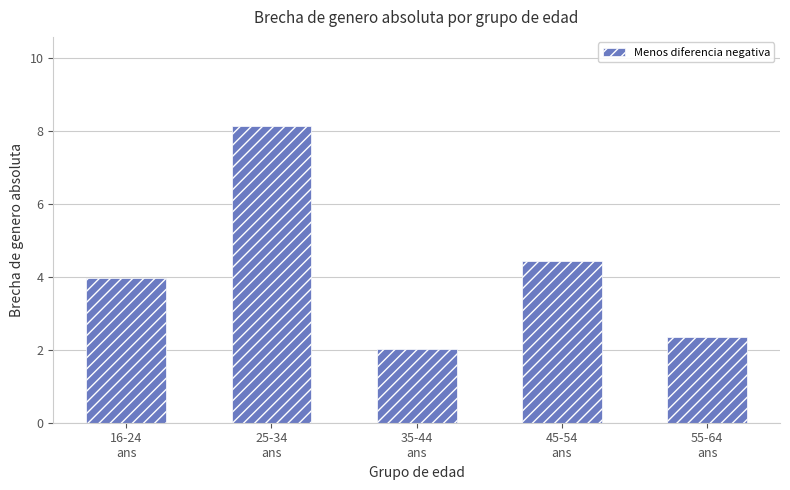

True or false: the data shows 2.9 at 35-44
ans.

False